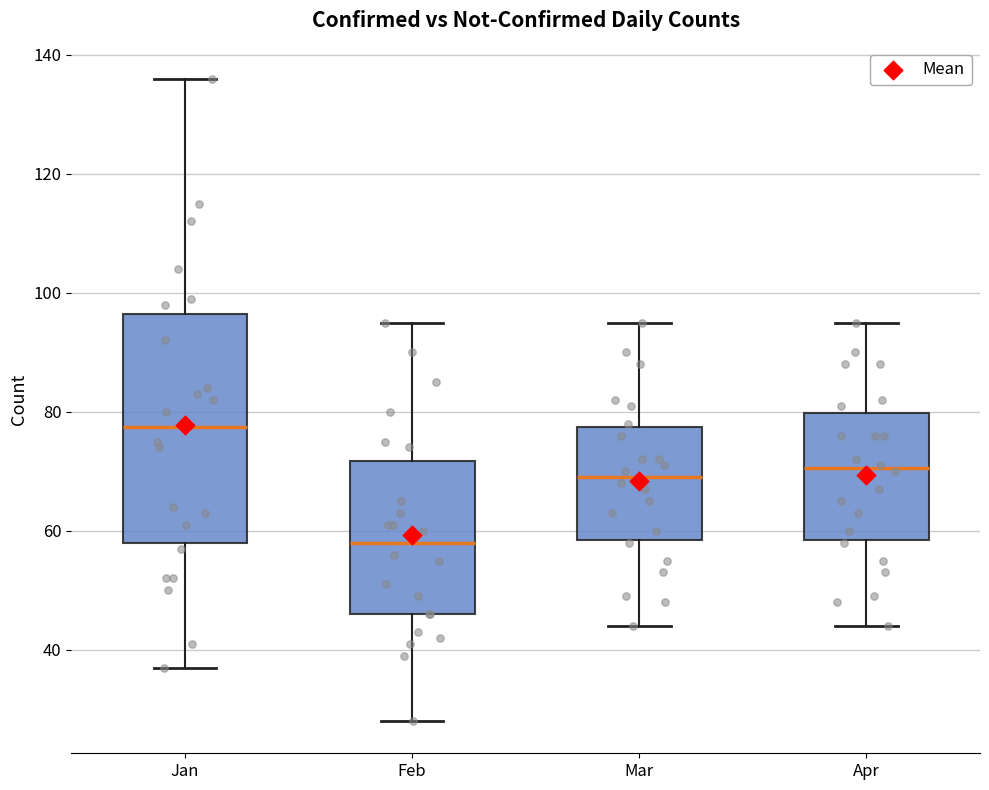

Reading left to right, read every box against the y-axis: the position of its median line, the range the box covers, and the ends of its whiskers. The values are not printed on the chart, so give them approximately, as read against the axis.

Jan: median 78, box 58 to 96, whiskers 38 to 136
Feb: median 58, box 46 to 72, whiskers 28 to 96
Mar: median 70, box 58 to 78, whiskers 44 to 96
Apr: median 70, box 58 to 80, whiskers 44 to 96